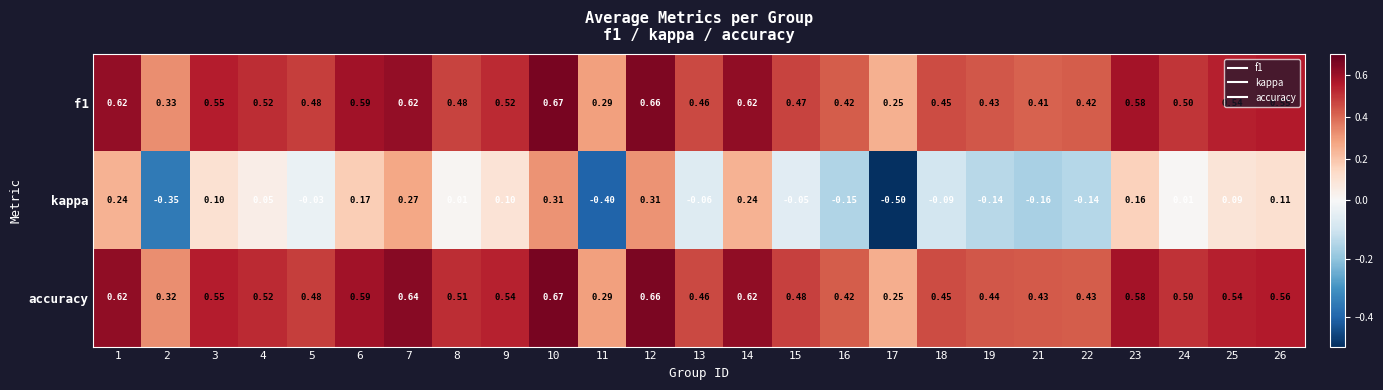

Which series changed the most between 4 and 16?

kappa